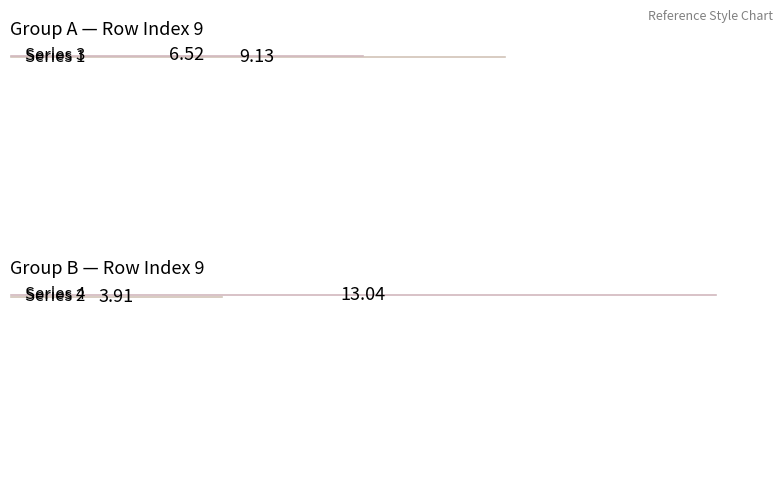

Which series has the largest total across all categories?

4